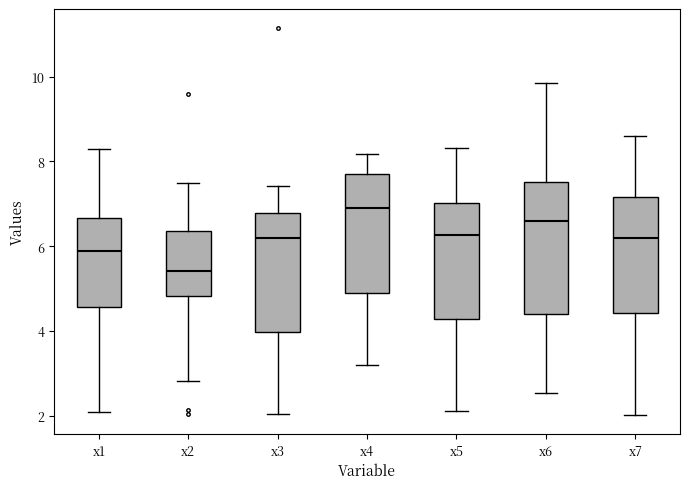

Which box has the highest median line?

x4